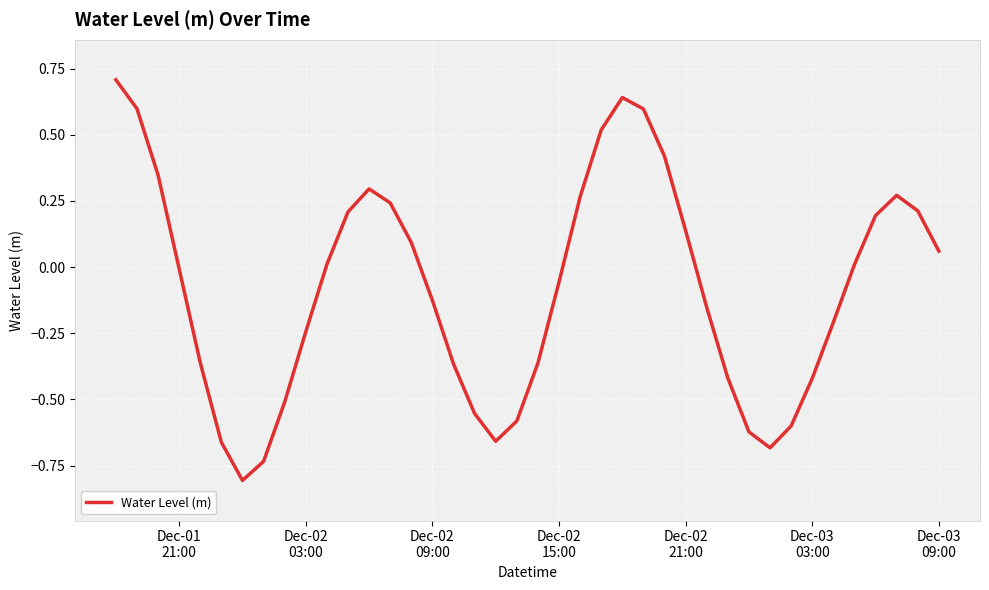

What is the greatest value displayed?

0.7